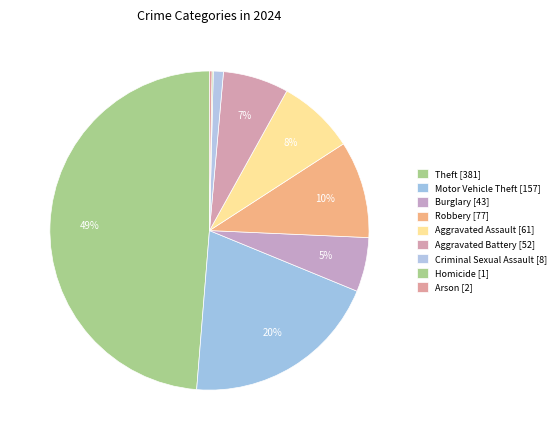

To the nearest percent, what is the combined percentage of Theft and Aggravated Battery?

55%